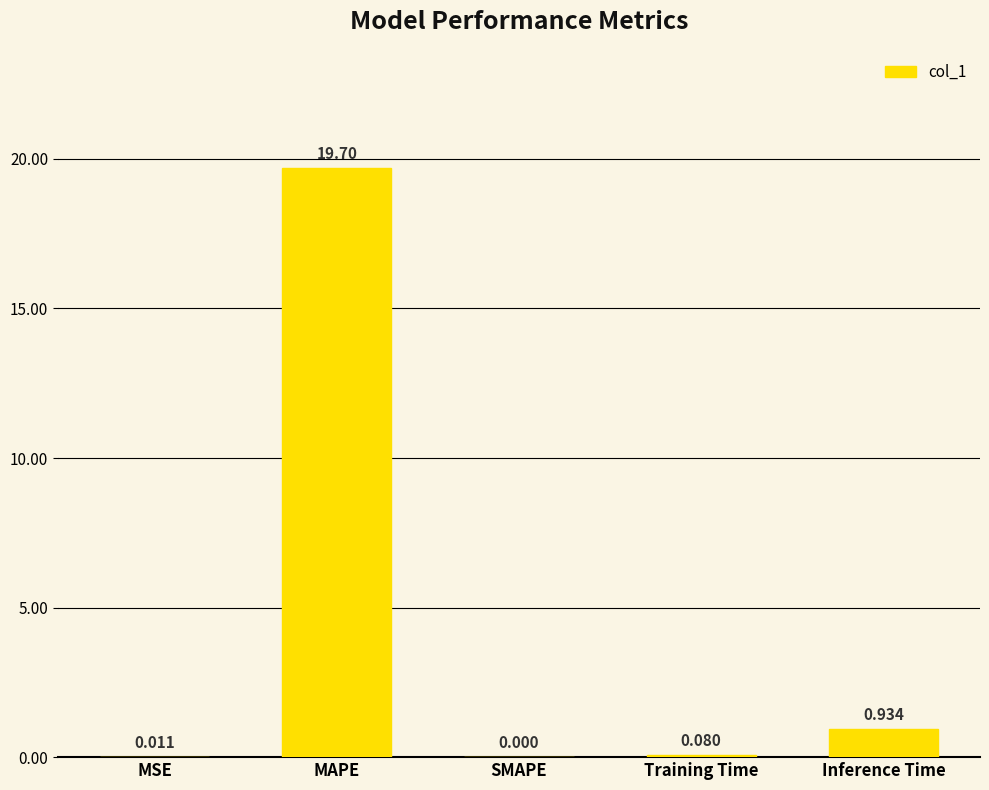

Where is the data nearest to the value 9?

Inference Time